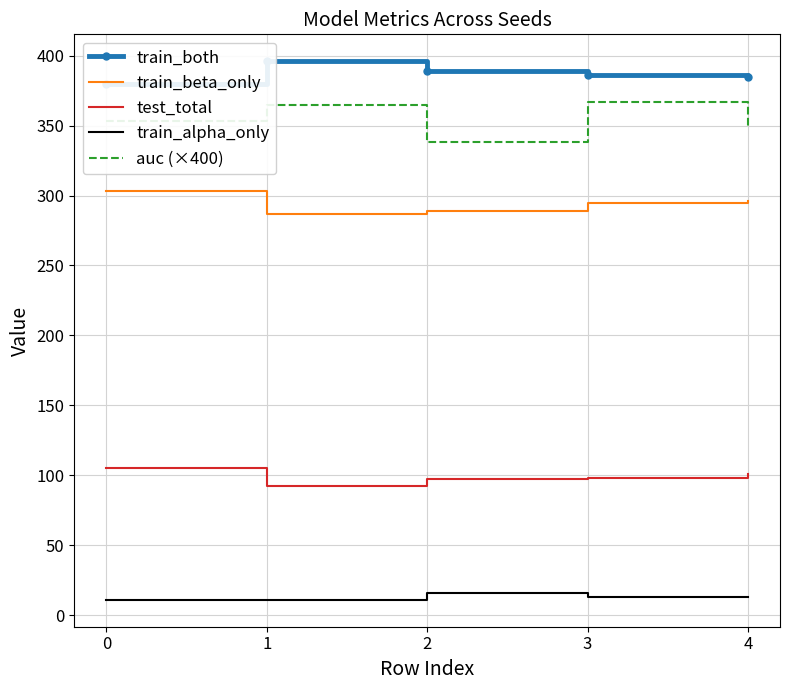

Where does the train_both series first go above 386?

1